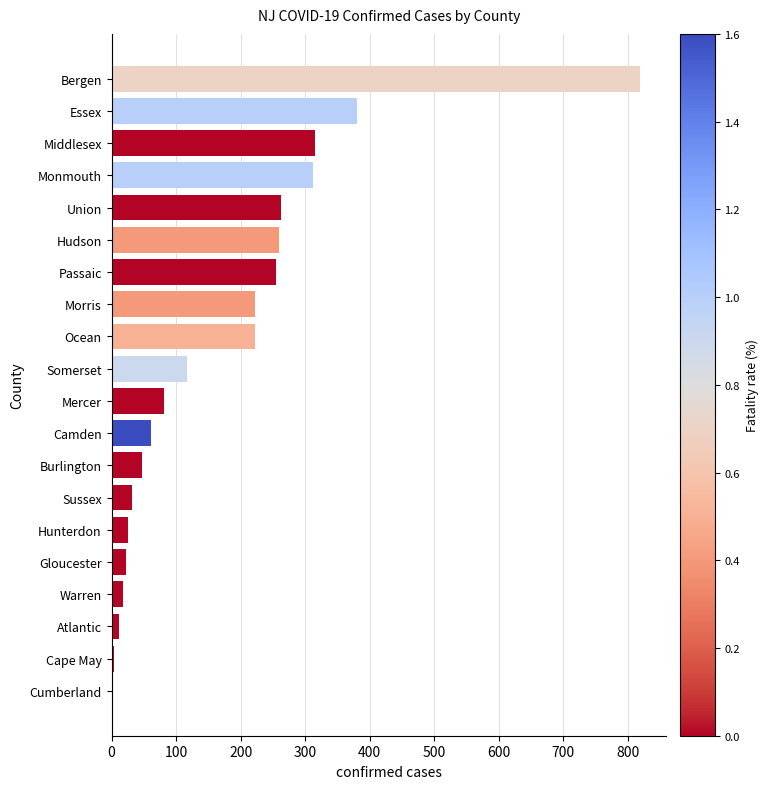

What is the sum of all values?

3476